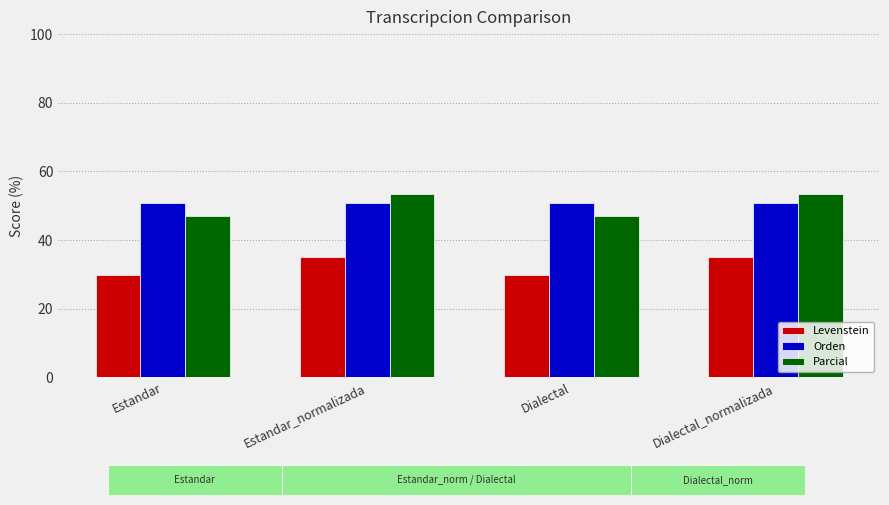

What position from the left is Estandar_normalizada?

2